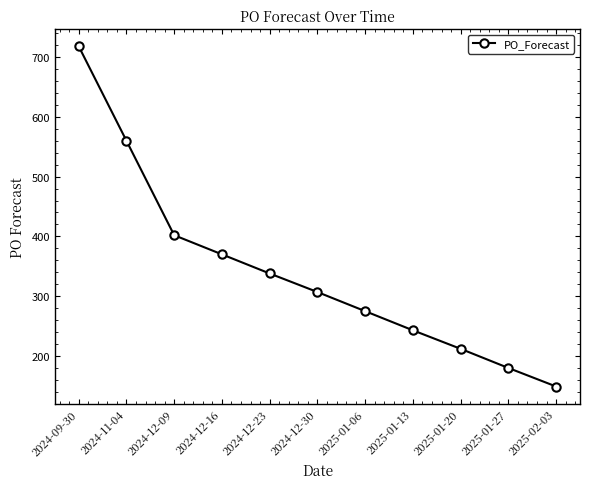

What is the maximum value shown in the chart?

718